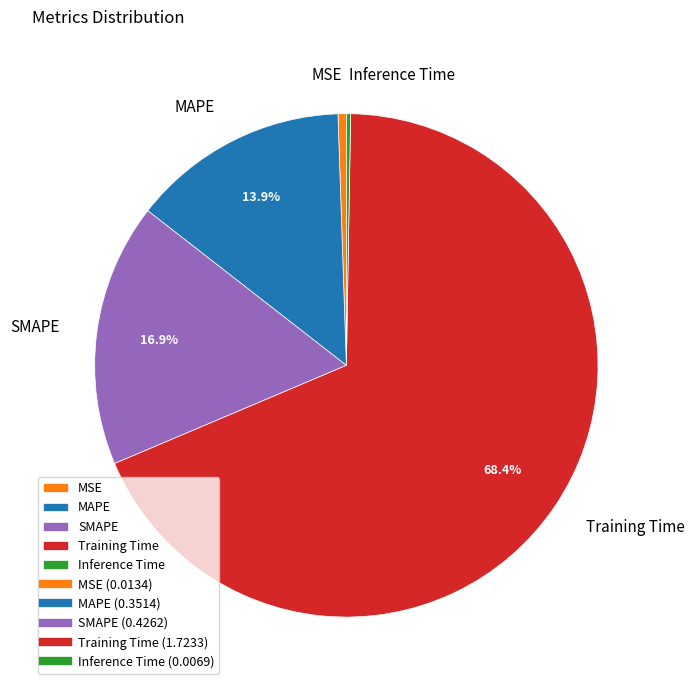

Which category accounts for the majority?

Training Time